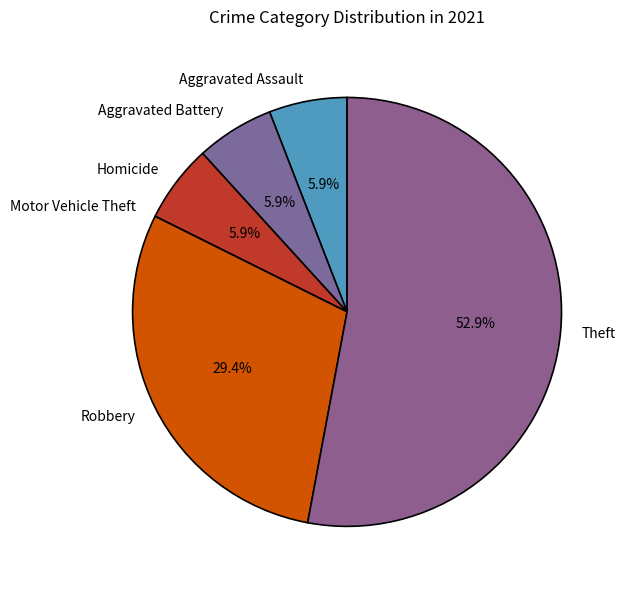

Does Robbery account for over 50% of the chart?

No